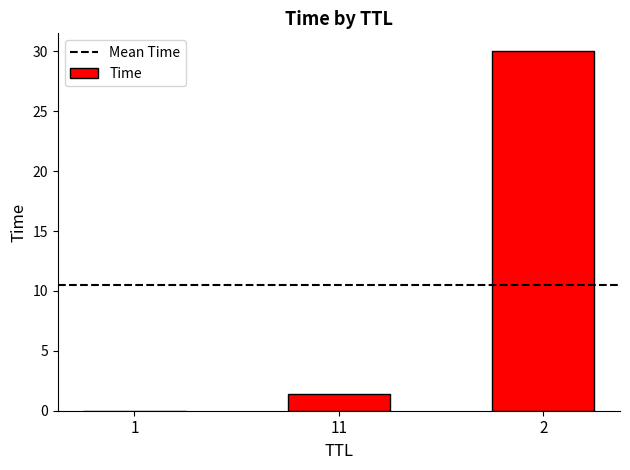

Are the bars horizontal?

No